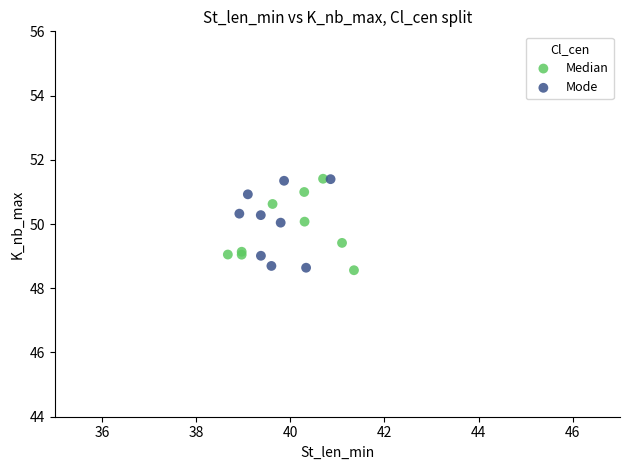

What are all the series names shown in the legend?

Median, Mode